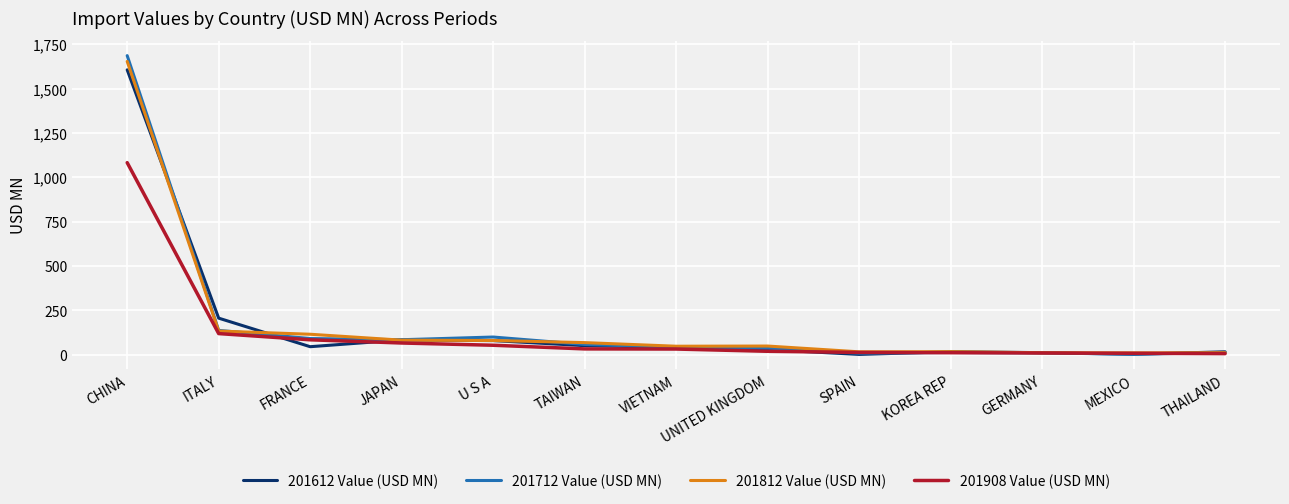

What is the approximate value of 201812 Value (USD MN) at KOREA REP?

16.8